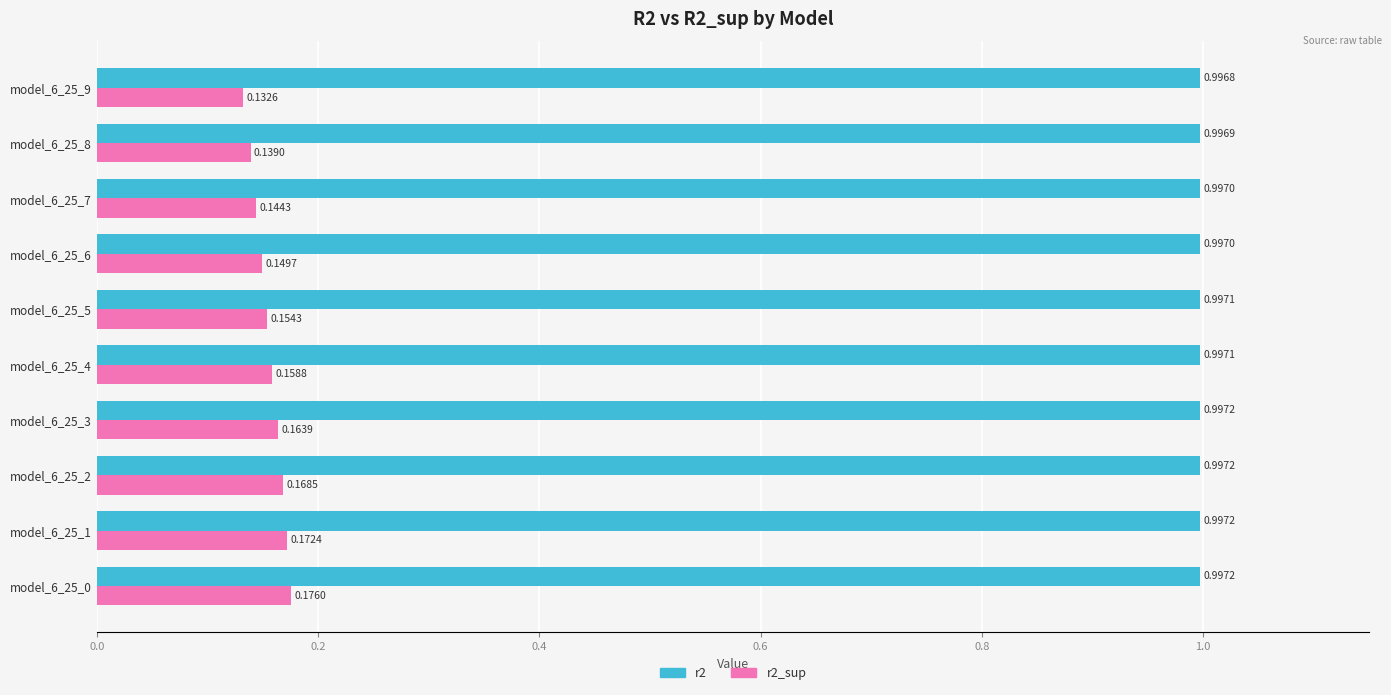

Is the value of r2_sup at model_6_25_7 greater than the value of r2 at model_6_25_1?

No